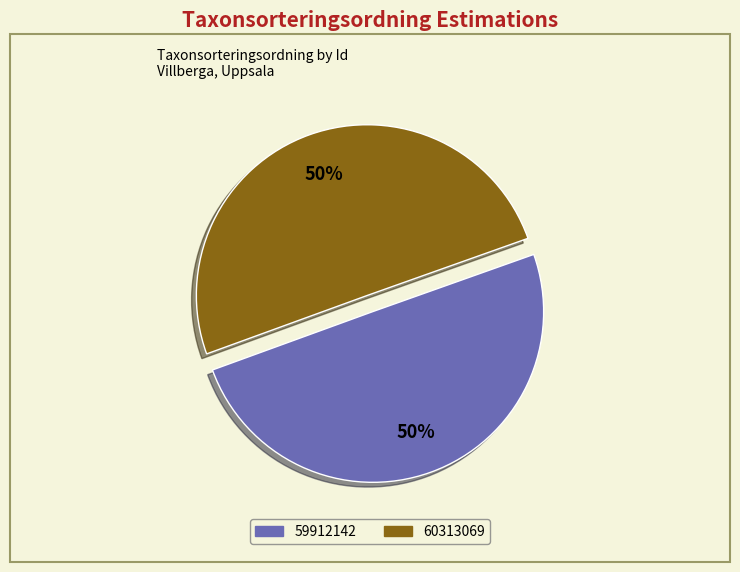

Is it true that 60313069 is 50% of the pie?

True